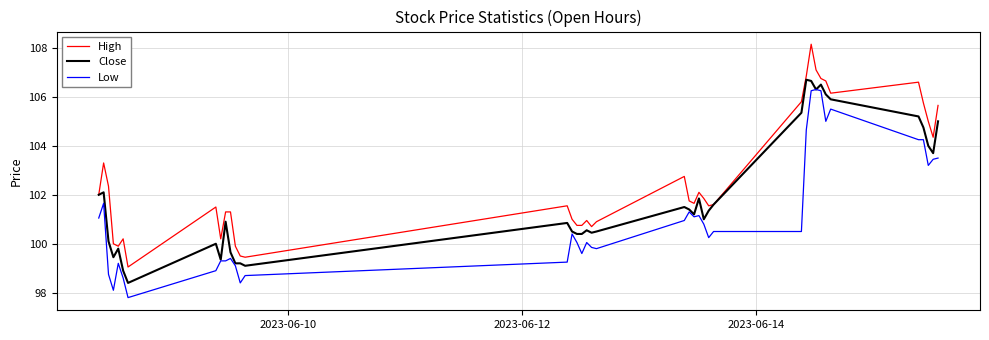

Which series has the largest total across all categories?

High